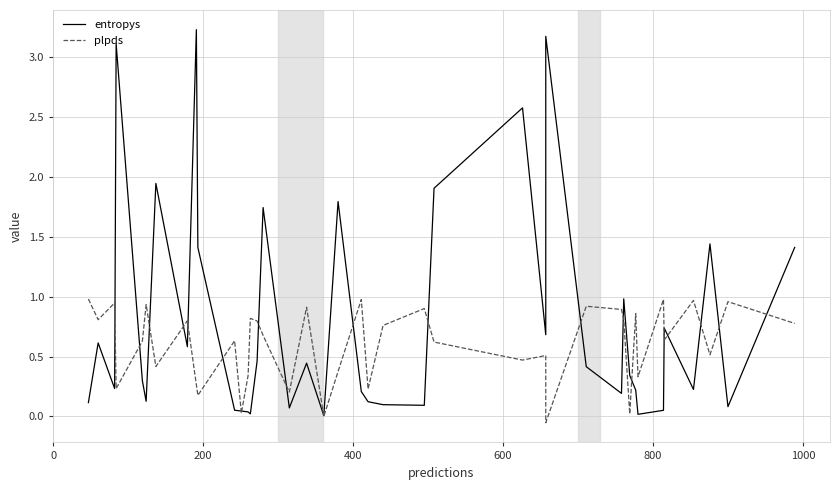

Is the value of plpds at 37 greater than the value of entropys at 31?

Yes